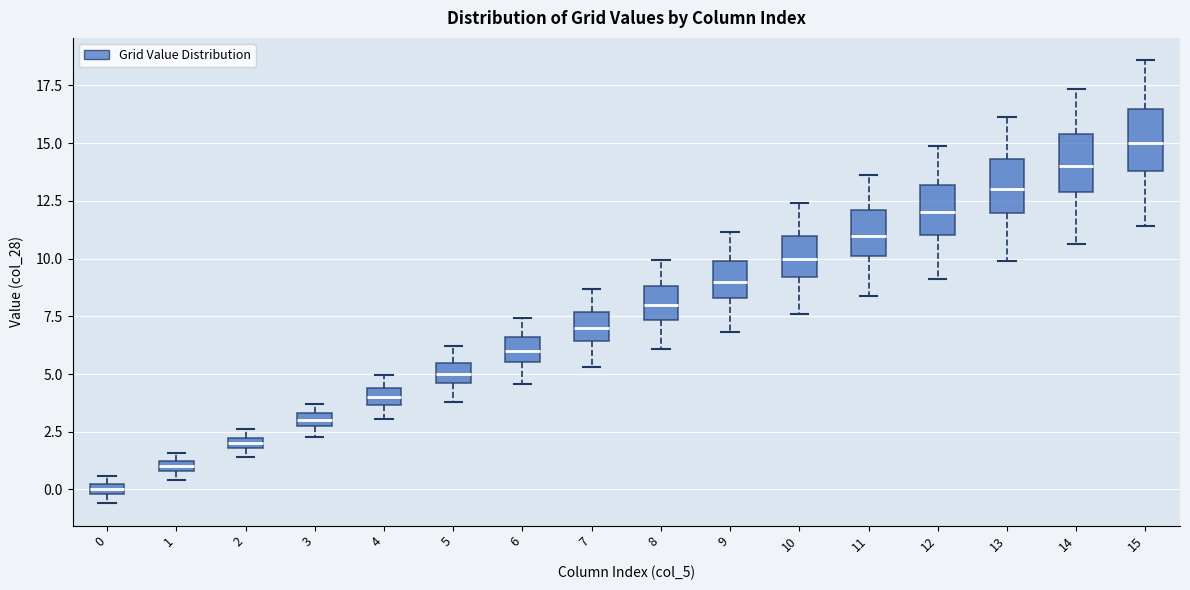

Which box has the lowest median line?

0